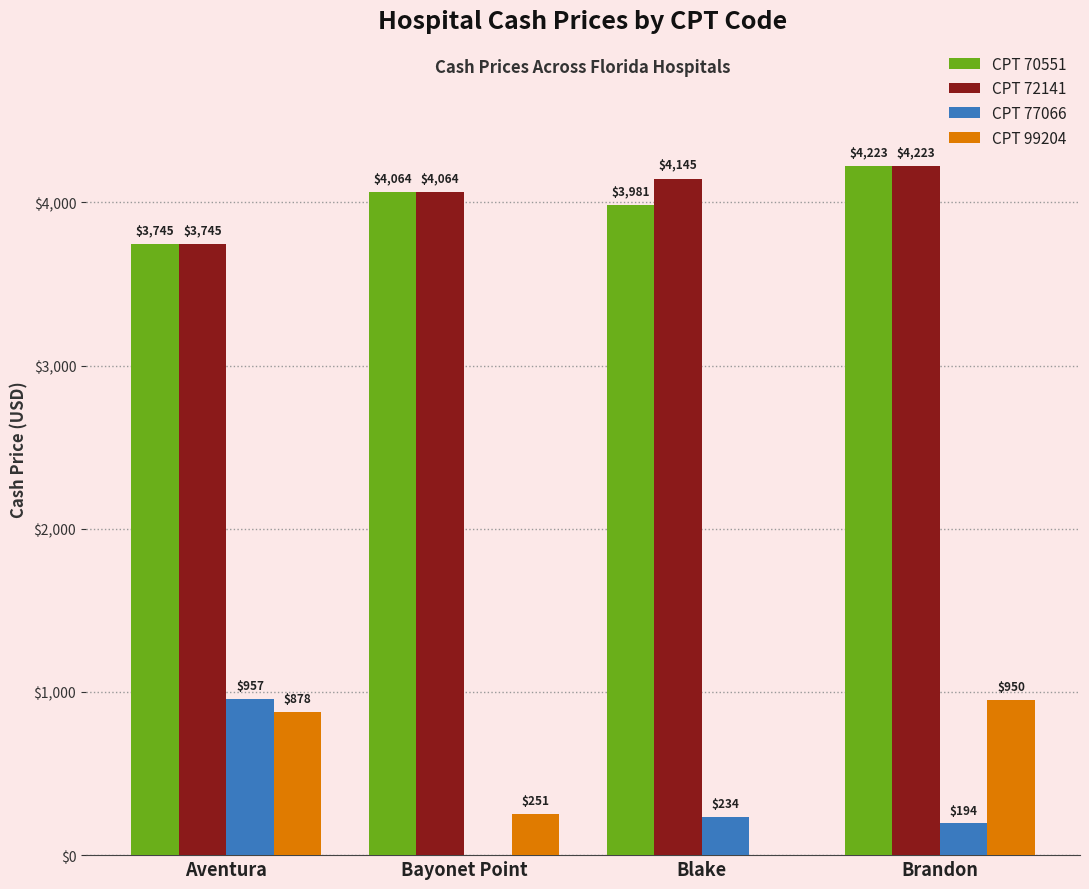

True or false: CPT 77066 has a value of 0 at Bayonet Point.

True